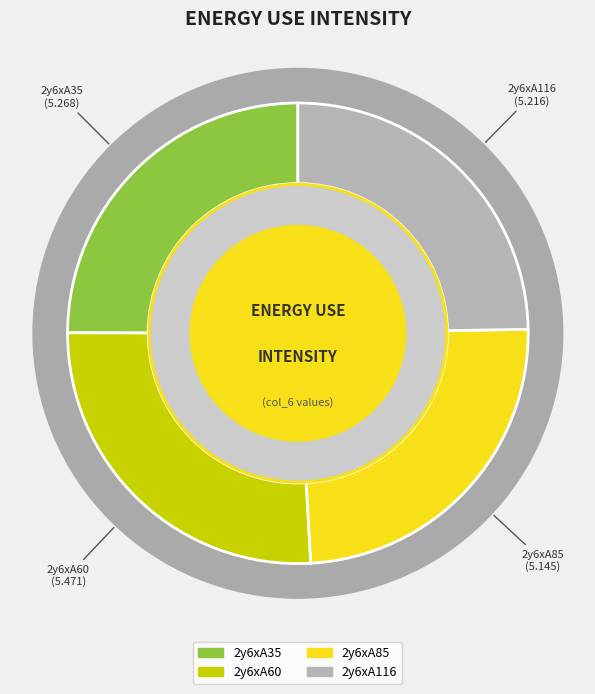

What is the total percentage of 2y6xA85 and 2y6xA116?

49.1%